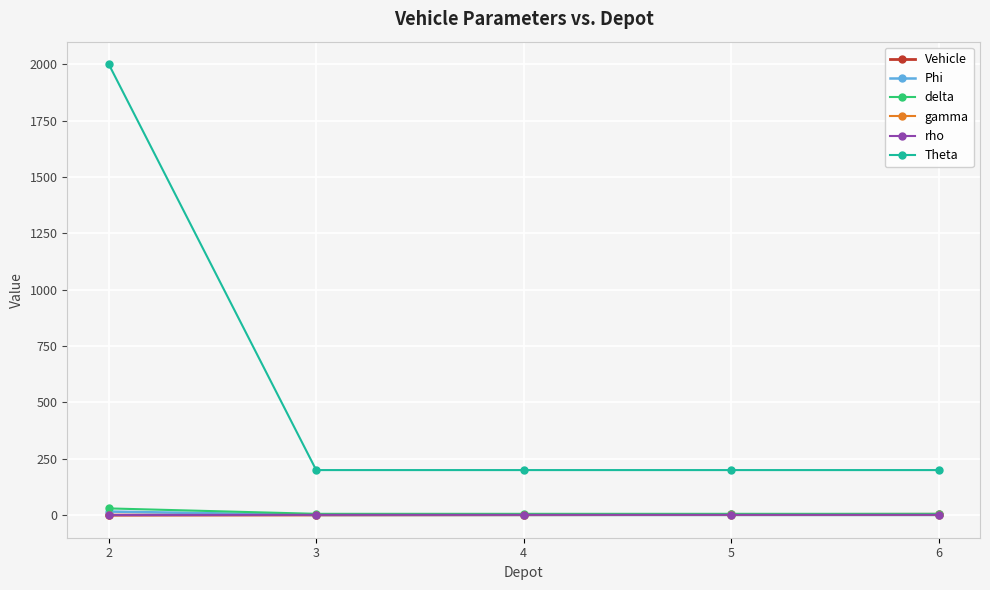

What is the minimum value for Theta?

200.0